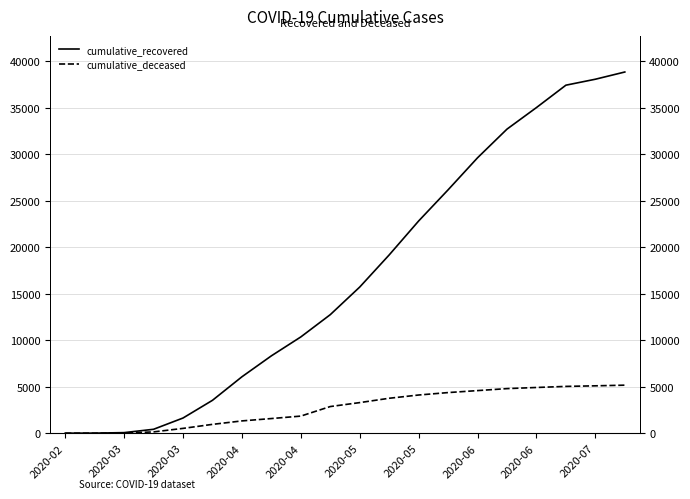

The value of cumulative_recovered at 2020-04 is 8280. True or false?

False